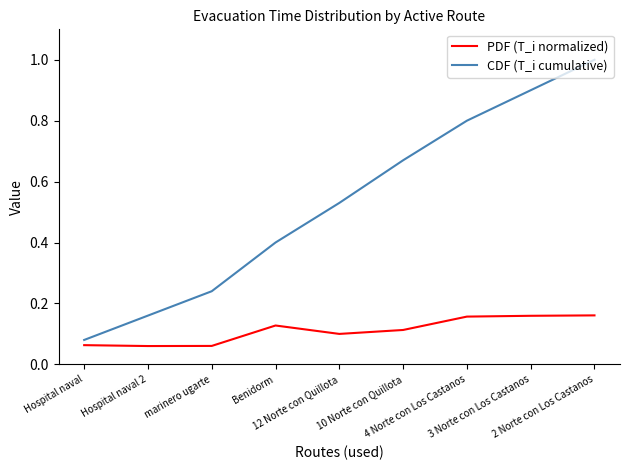

Which series has the largest total across all categories?

CDF (T_i cumulative)